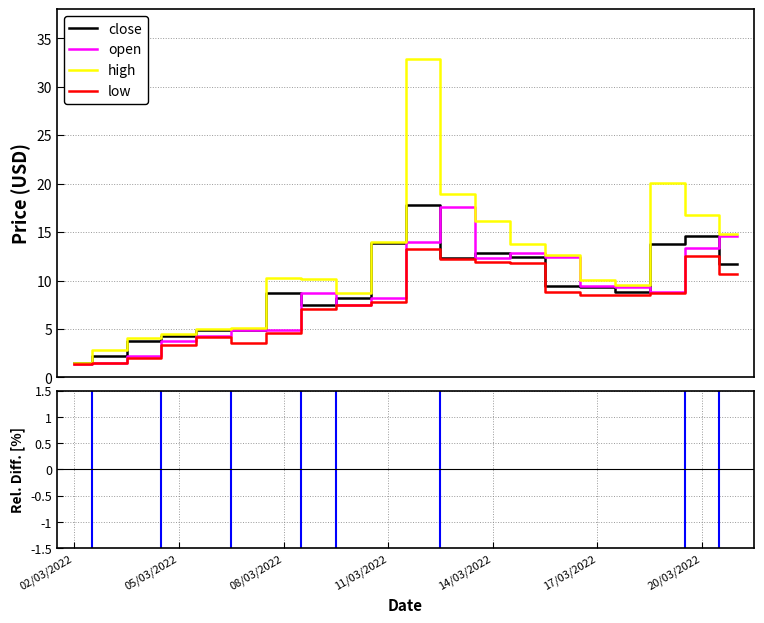

What is the lowest value of the high series?

1.5